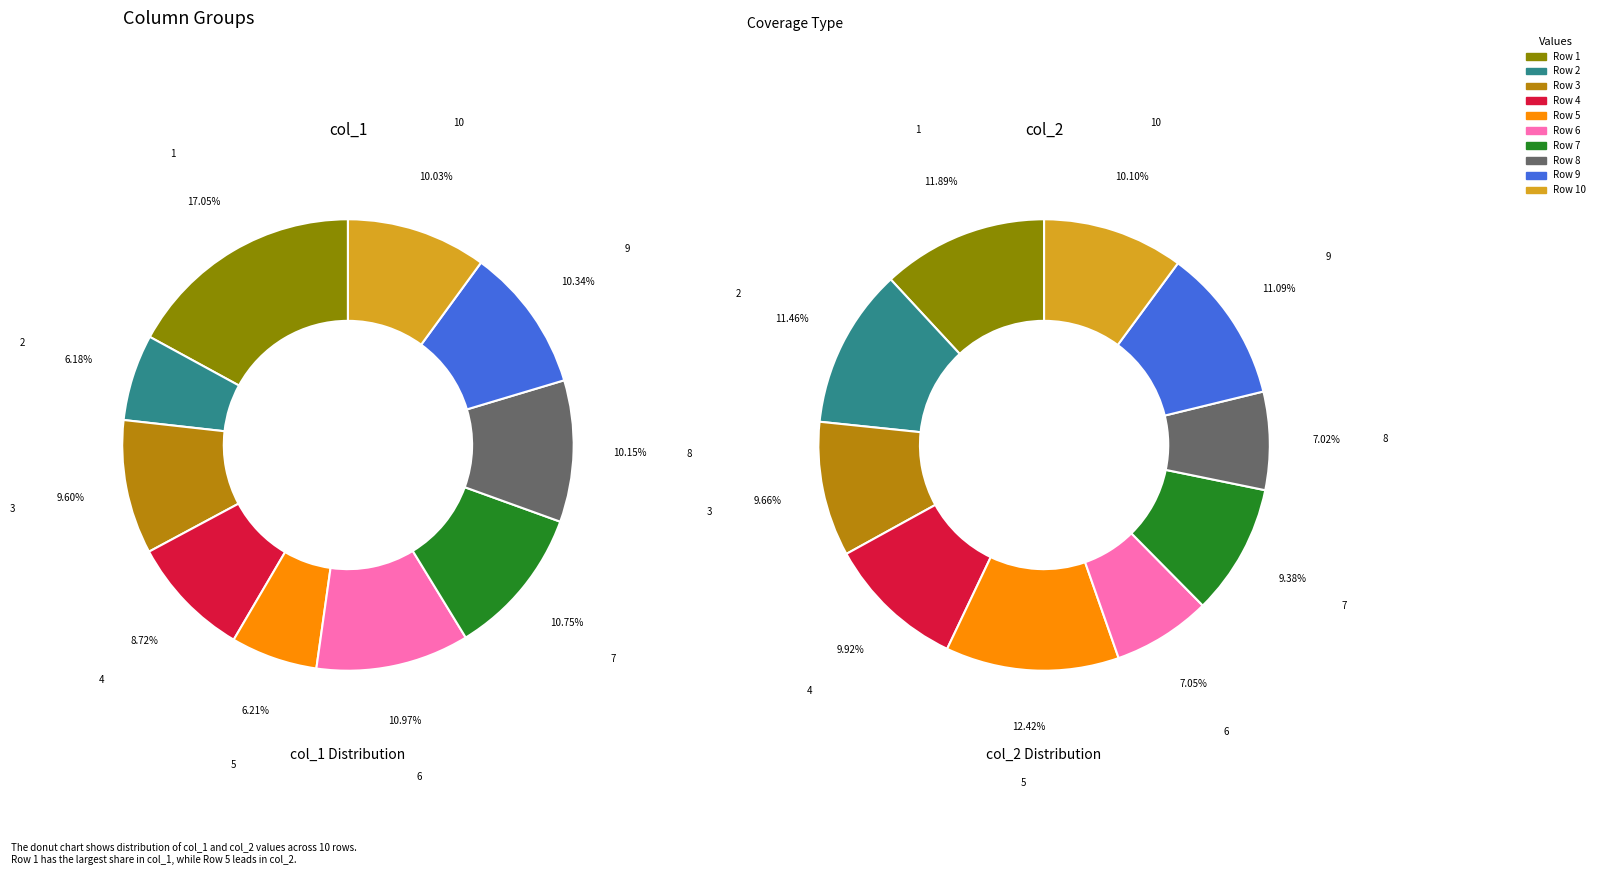

To the nearest percent, what is the difference between the largest and smallest slice percentages?

5%